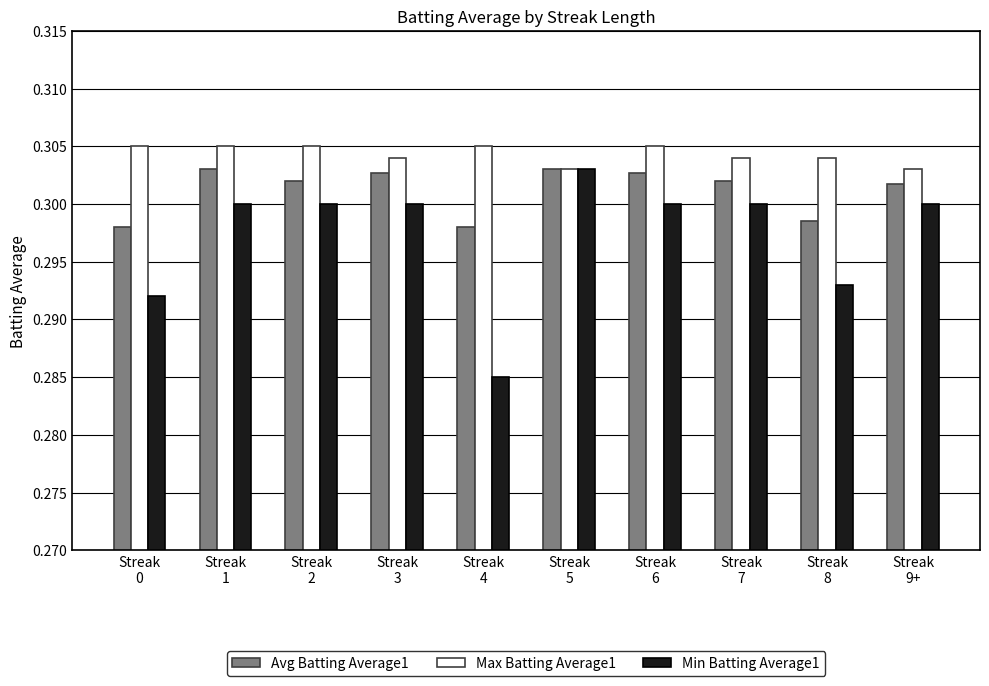

What are all the series names shown in the legend?

Avg Batting Average1, Max Batting Average1, Min Batting Average1